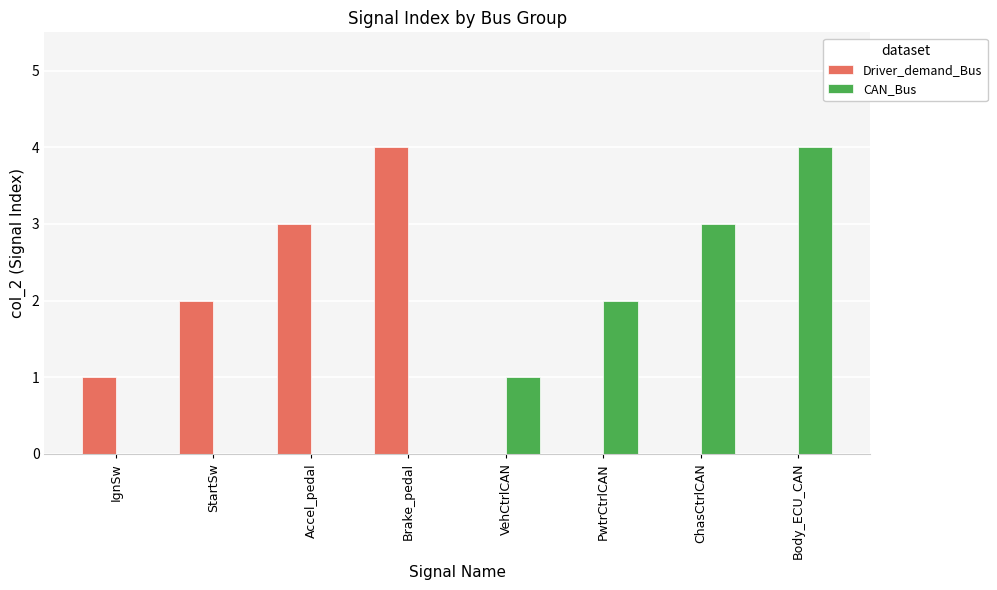

What is the total value across all series at Body_ECU_CAN?

4